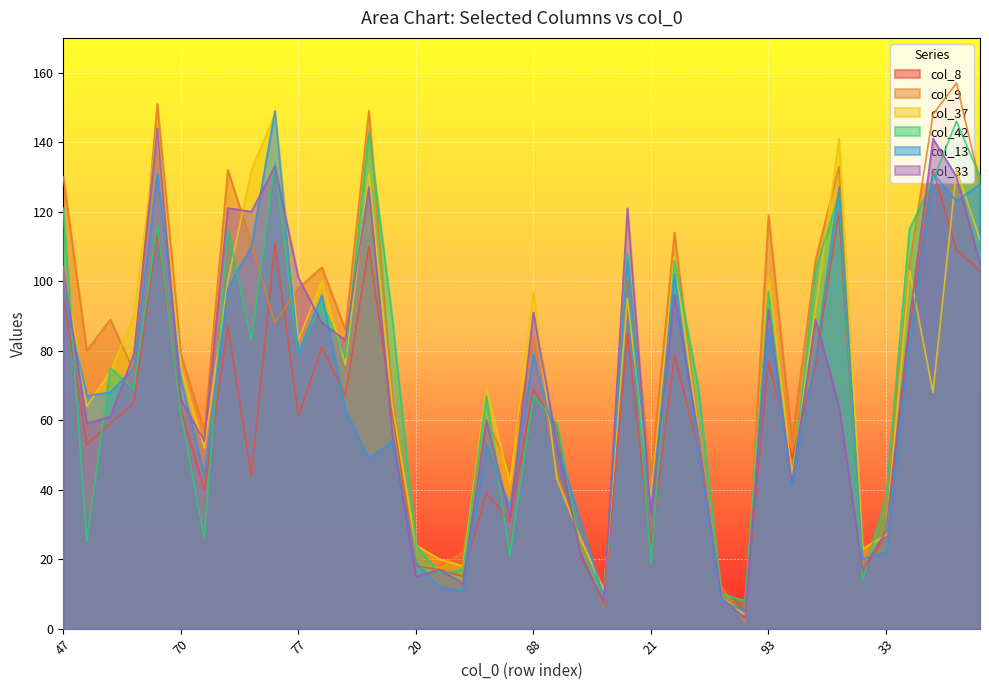

Which category has the lowest value in the col_9 series?

4